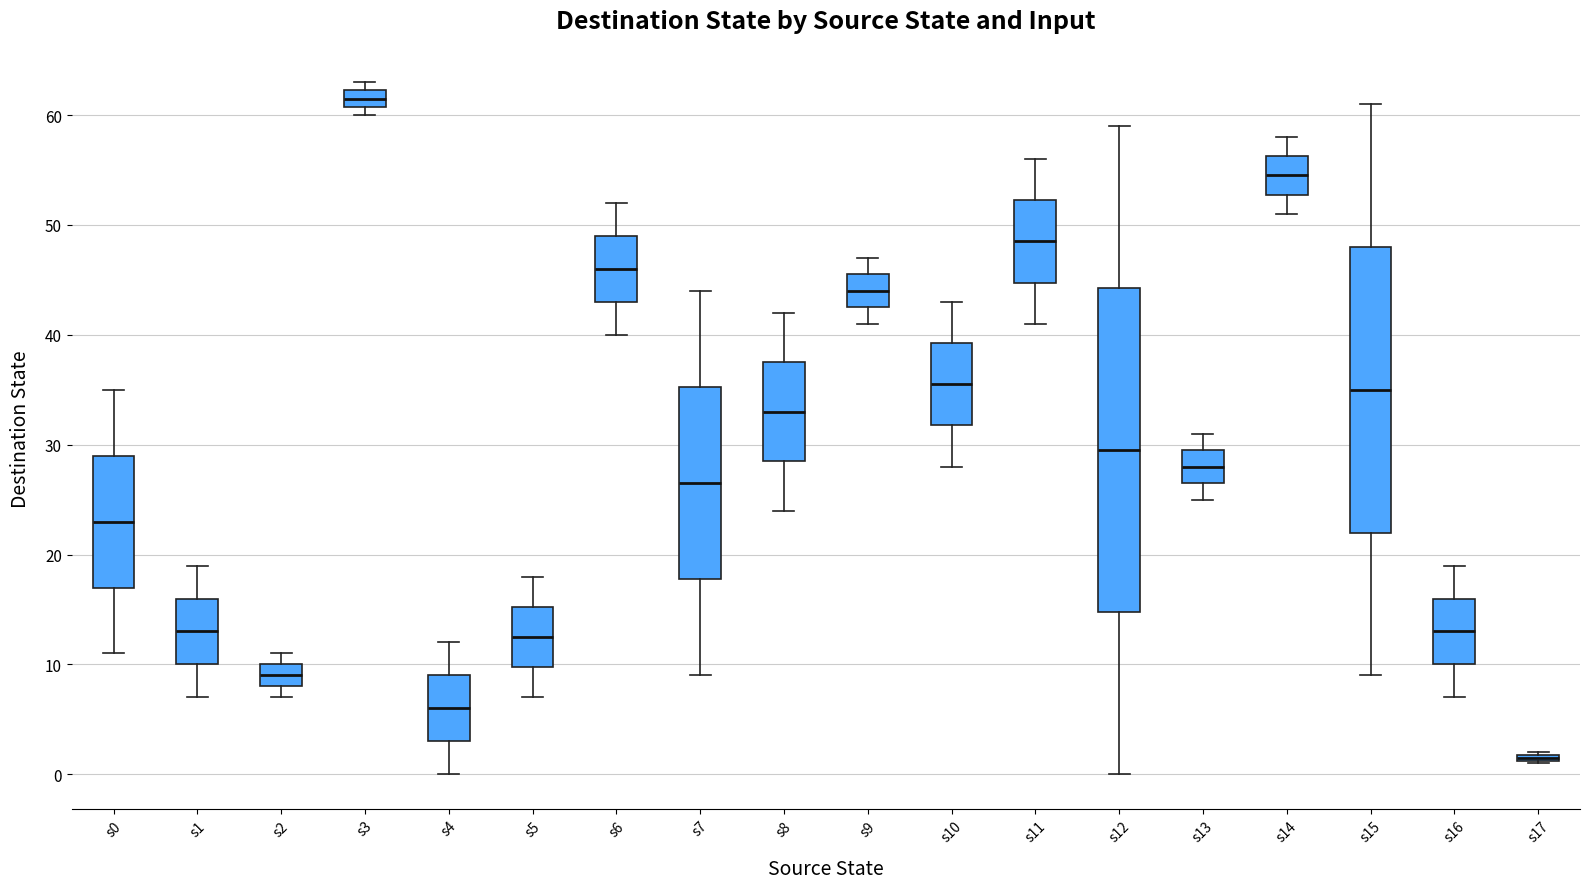

Comparing the boxes themselves (not the whiskers), which one is the tallest?

s12